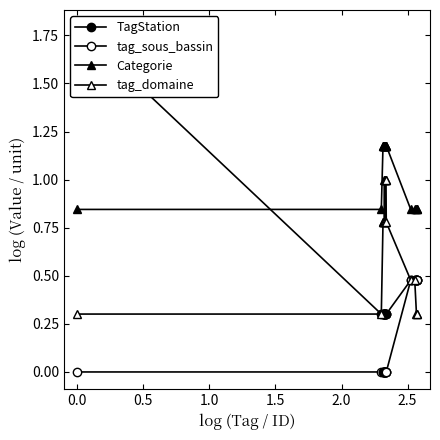

Which series has the largest total across all categories?

Categorie